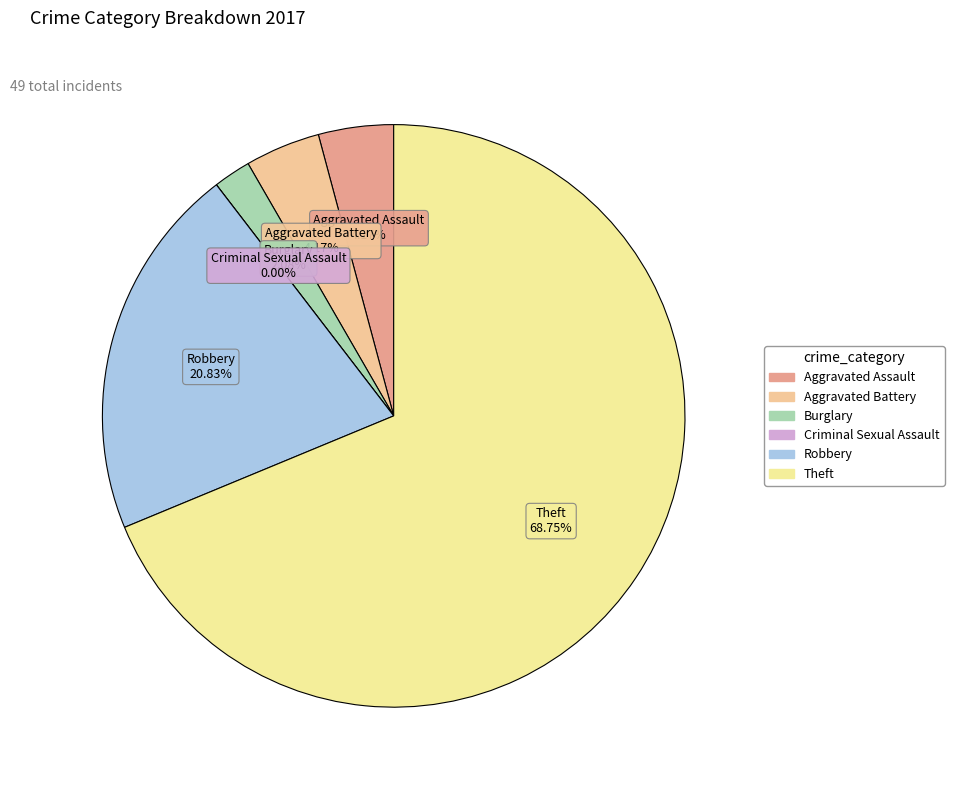

How many slices are in this pie chart?

6